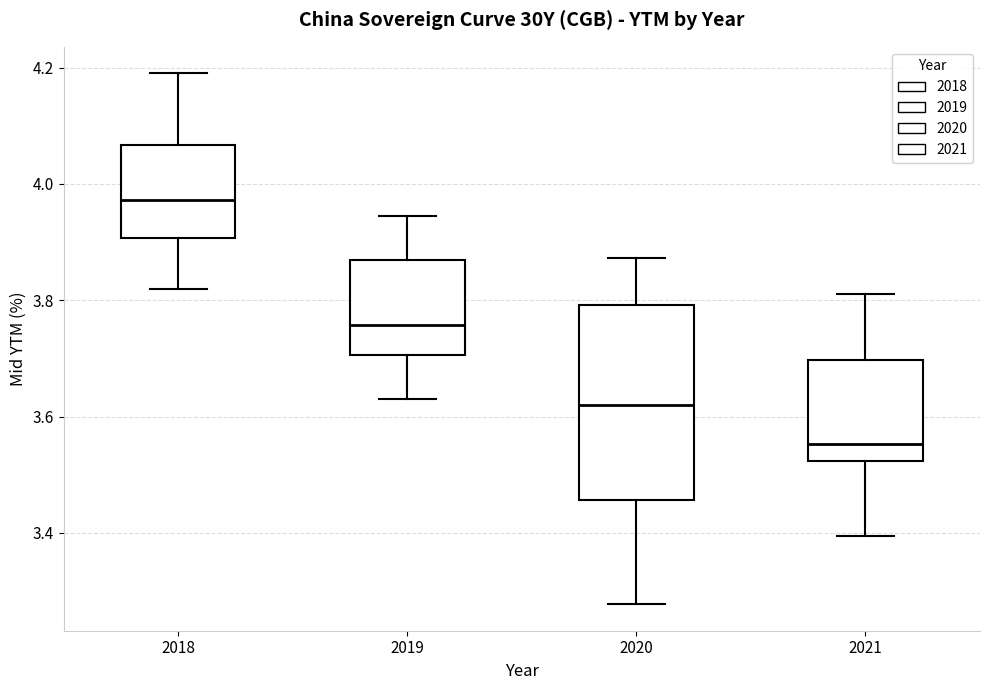

Reading left to right, read every box against the y-axis: the position of its median line, the range the box covers, and the ends of its whiskers. The values are not printed on the chart, so give them approximately, as read against the axis.

2018: median 3.98, box 3.90 to 4.06, whiskers 3.82 to 4.20
2019: median 3.76, box 3.70 to 3.86, whiskers 3.64 to 3.94
2020: median 3.62, box 3.46 to 3.80, whiskers 3.28 to 3.88
2021: median 3.56, box 3.52 to 3.70, whiskers 3.40 to 3.82